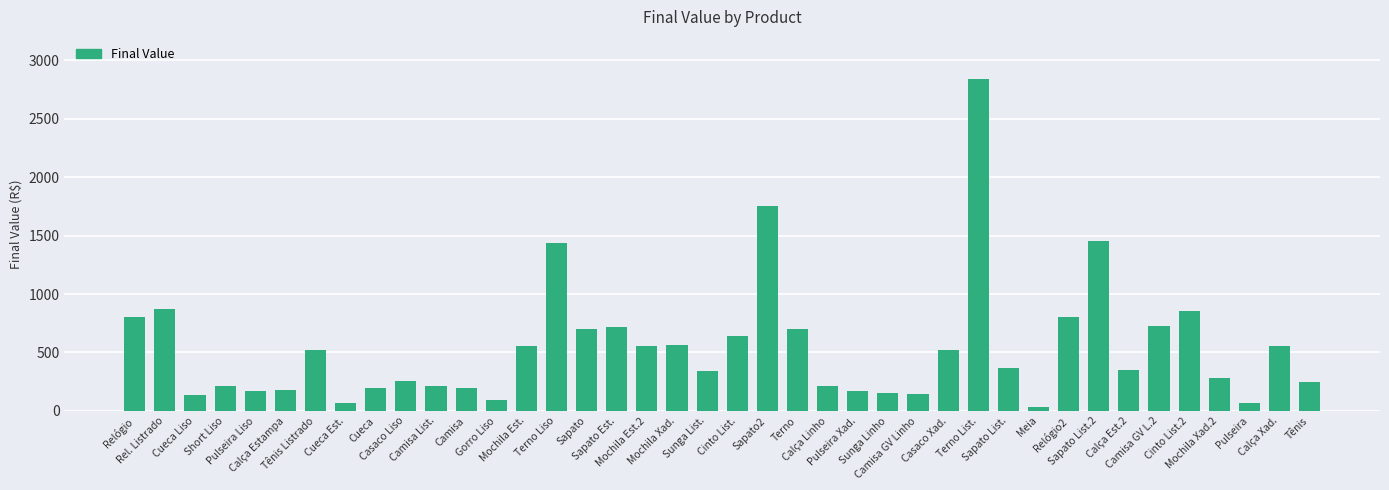

How many distinct data groups are displayed?

1